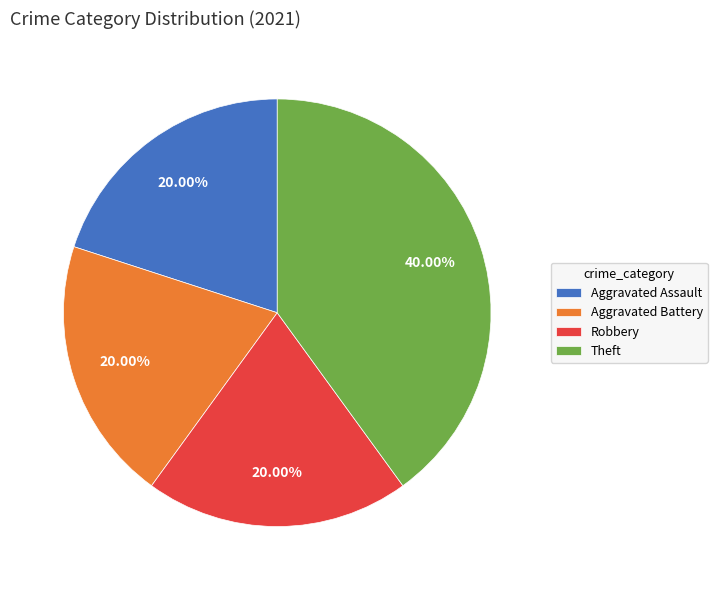

Approximately how many times larger is the value at Theft compared to Aggravated Assault?

2.0